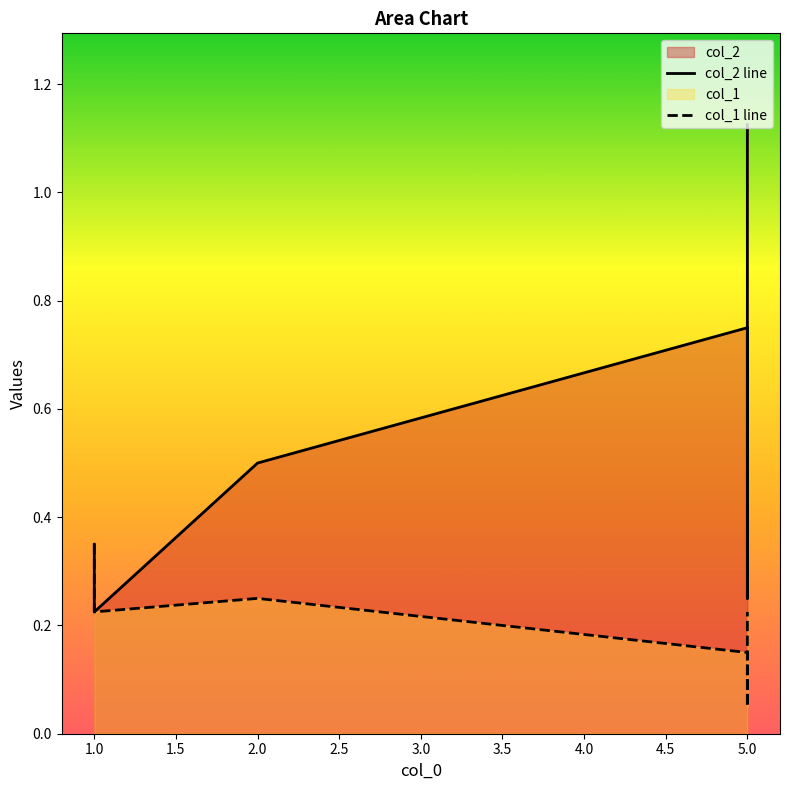

True or false: col_1 line has more than 2 interior local peaks.

False